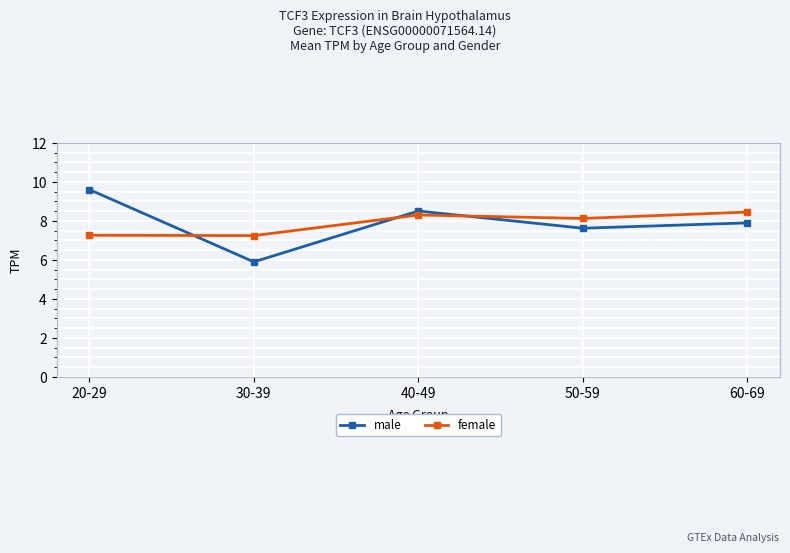

Rank the categories by male value from lowest to highest.

30-39, 50-59, 60-69, 40-49, 20-29